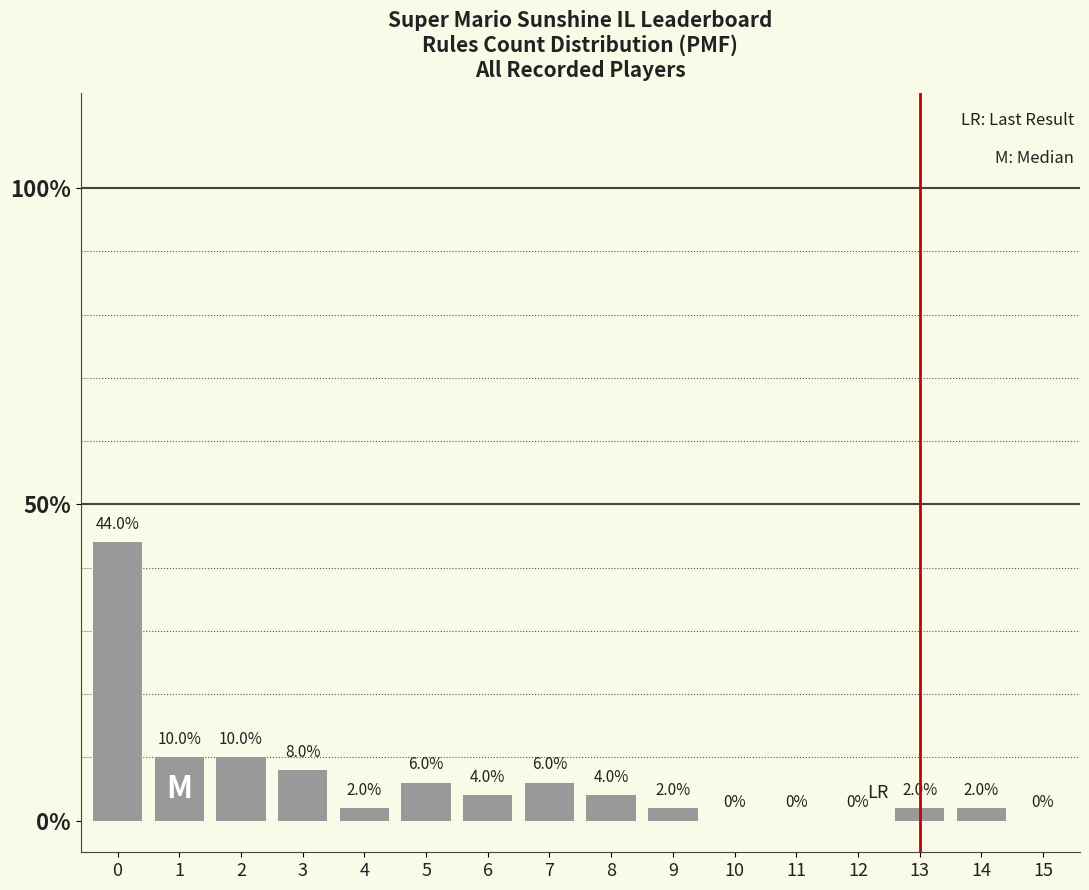

Reading left to right, extract all data points from this chart.

0=44	1=10	2=10	3=8	4=2	5=6	6=4	7=6	8=4	9=2	10=0	11=0	12=0	13=2	14=2	15=0